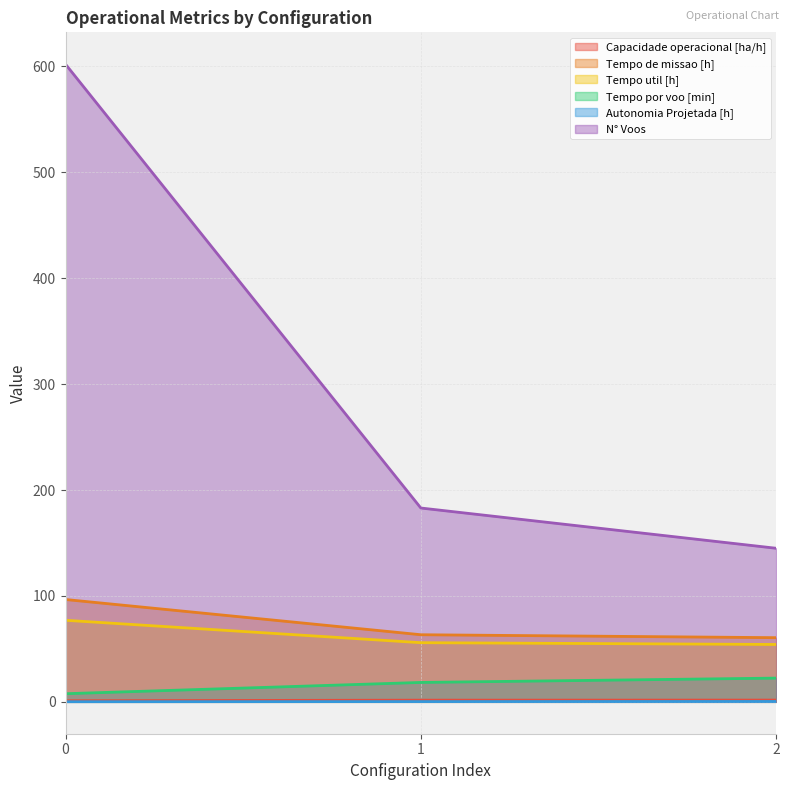

Which series has the widest spread of values?

N° Voos